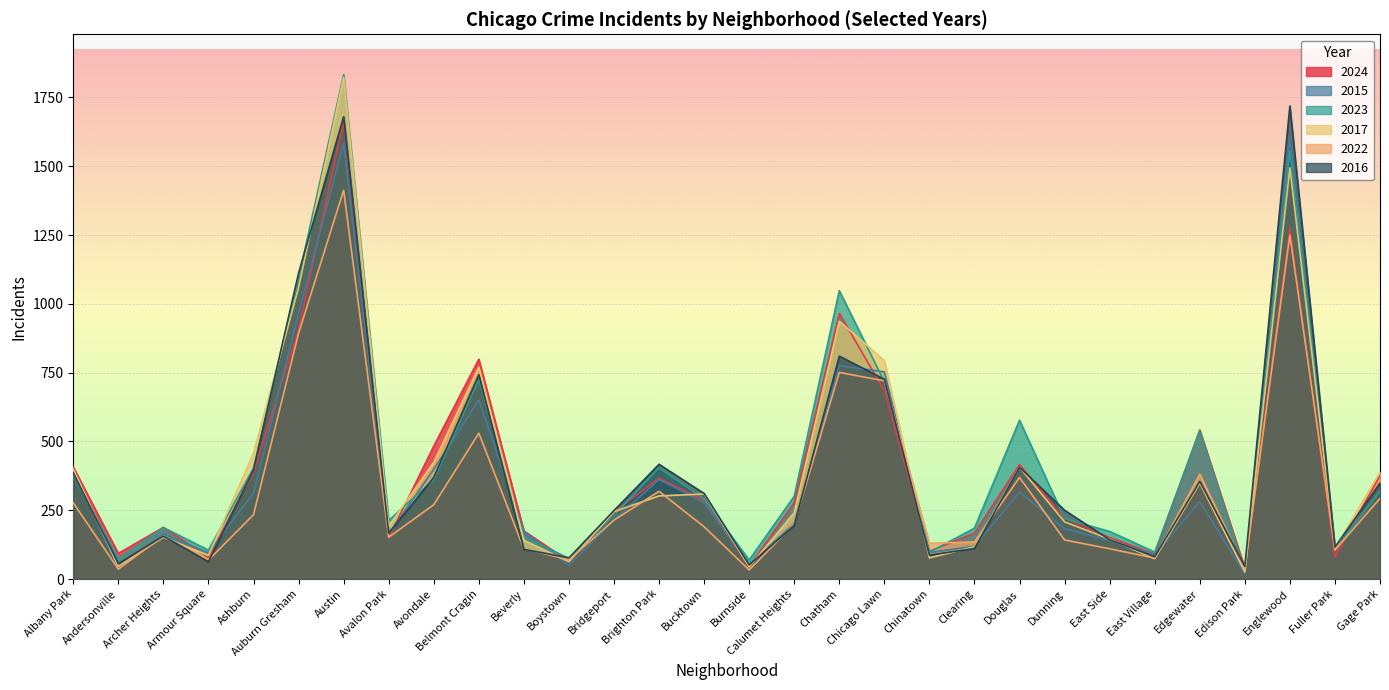

What is the average value of the 2015 series?

363